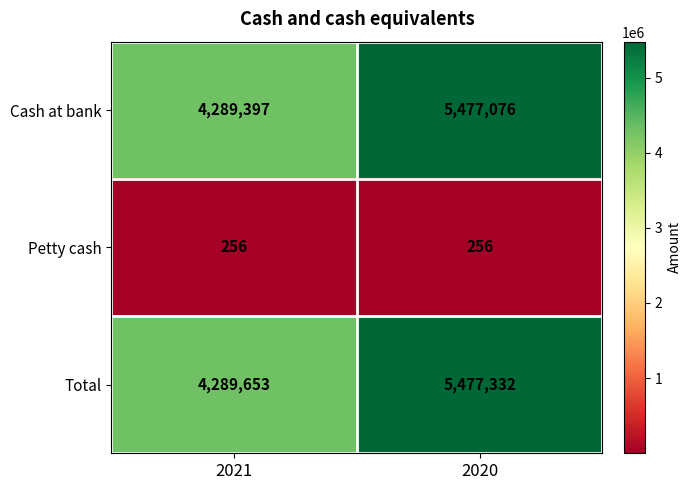

True or false: Total has a value of 5991496 at 2021.

False